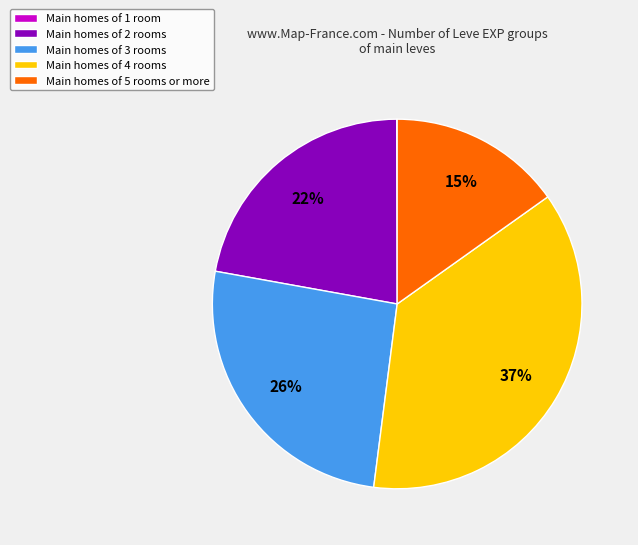

Is there any slice that represents more than half of the pie?

No